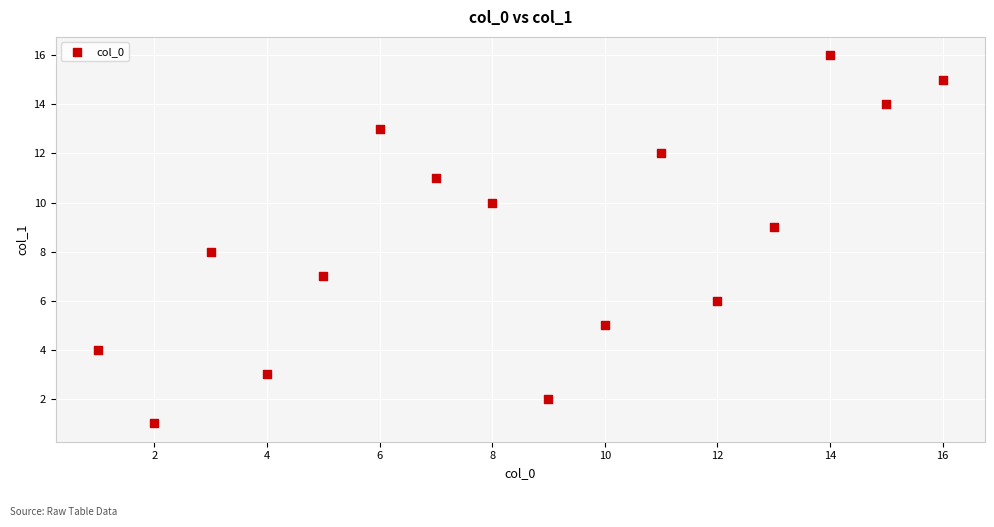

What is the range of Y values (max minus min)?

15